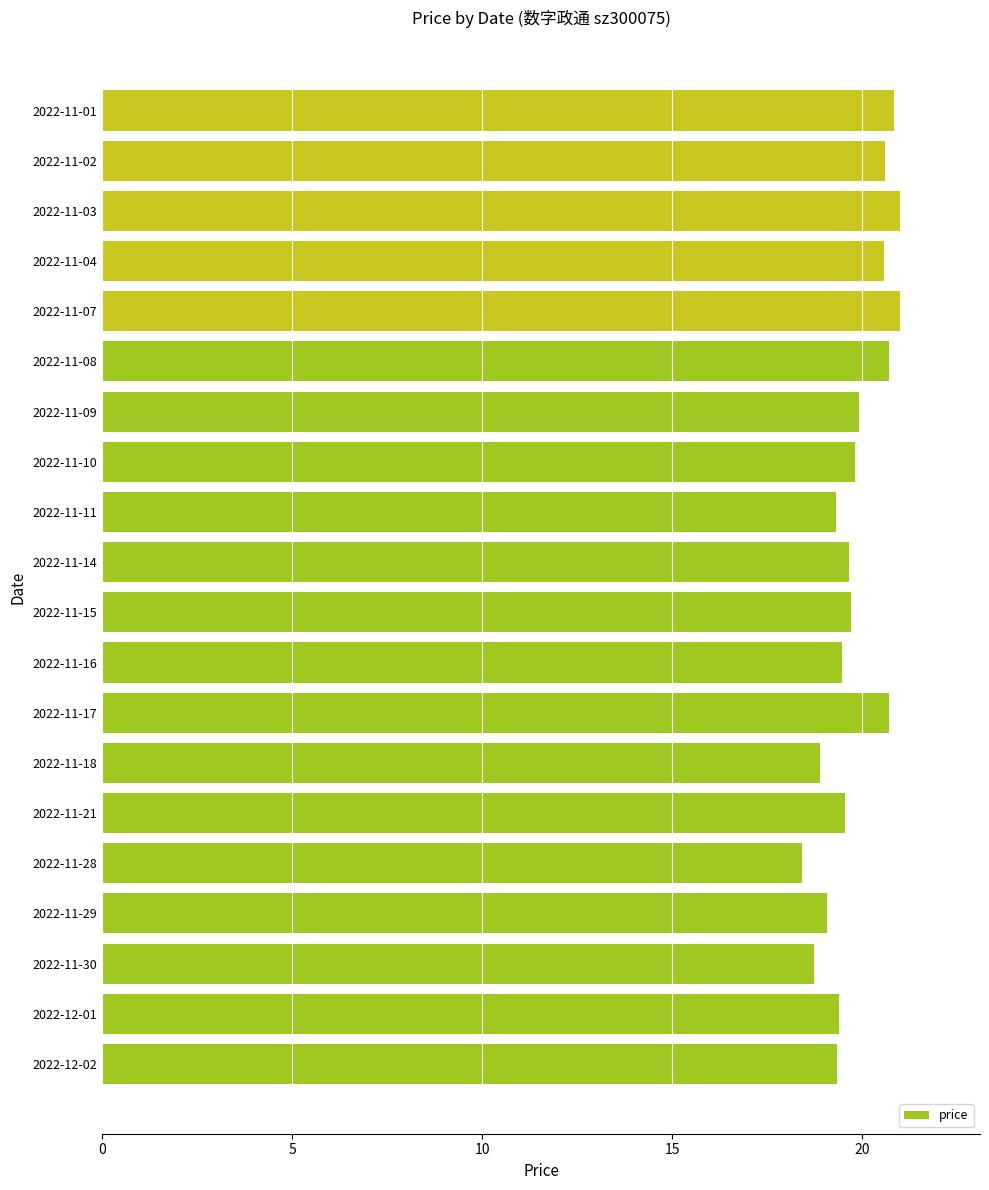

What is the change in value from 2022-12-01 to 2022-11-18?

-0.5